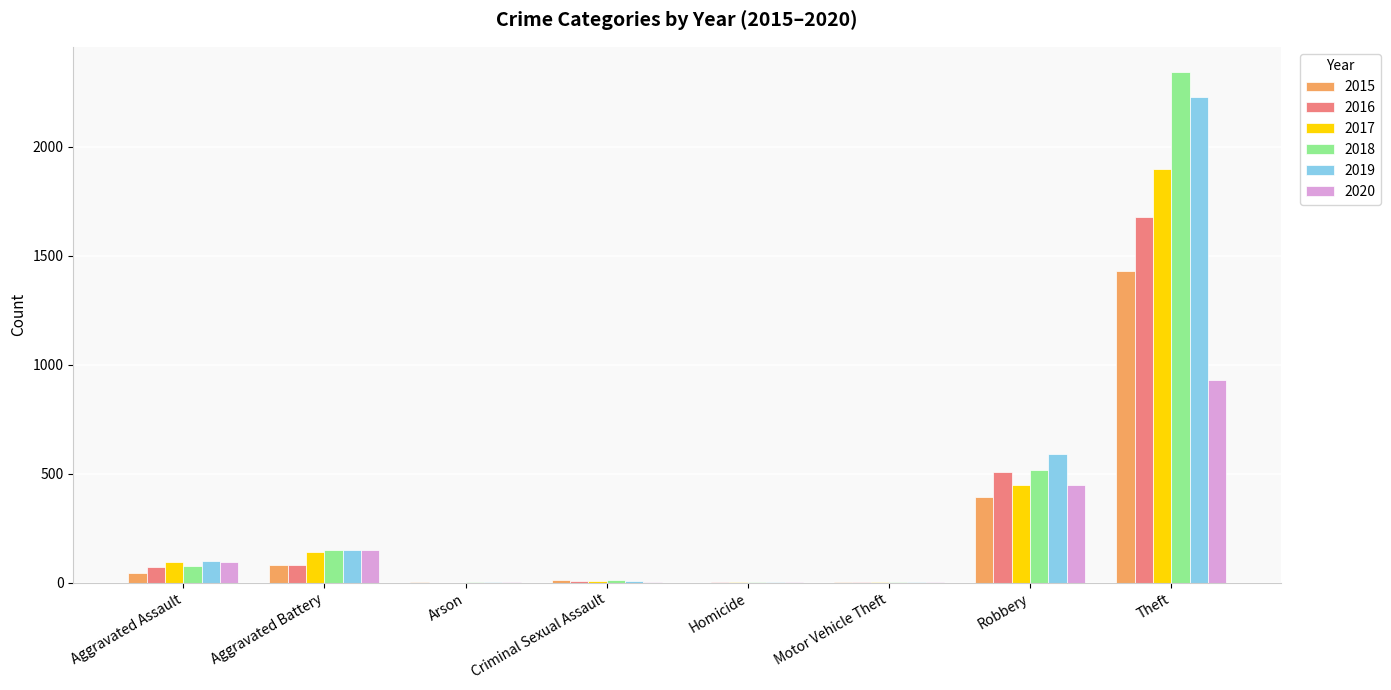

At which category is the sum across all series the highest?

Theft